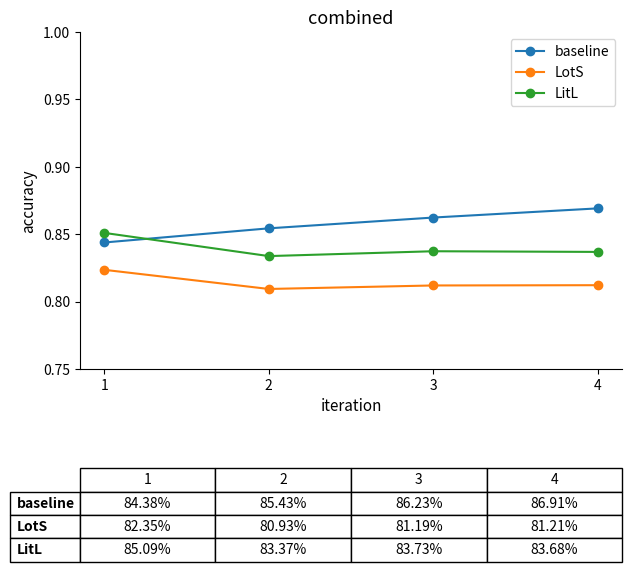

How many series are shown in this chart?

3